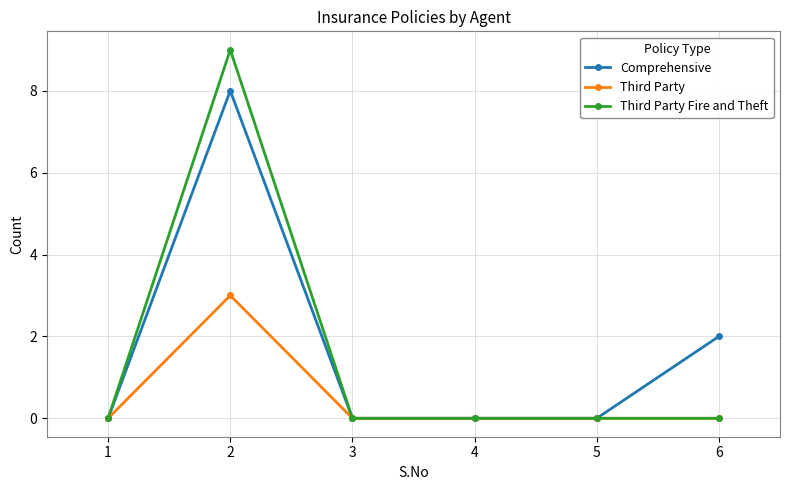

What is the maximum value shown in the chart?

9